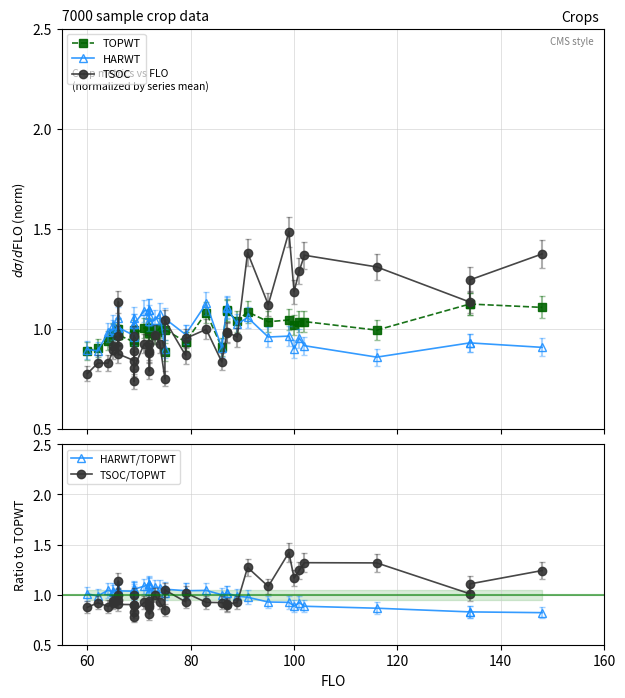

What is the sum of all TSOC/TOPWT values?

39.8